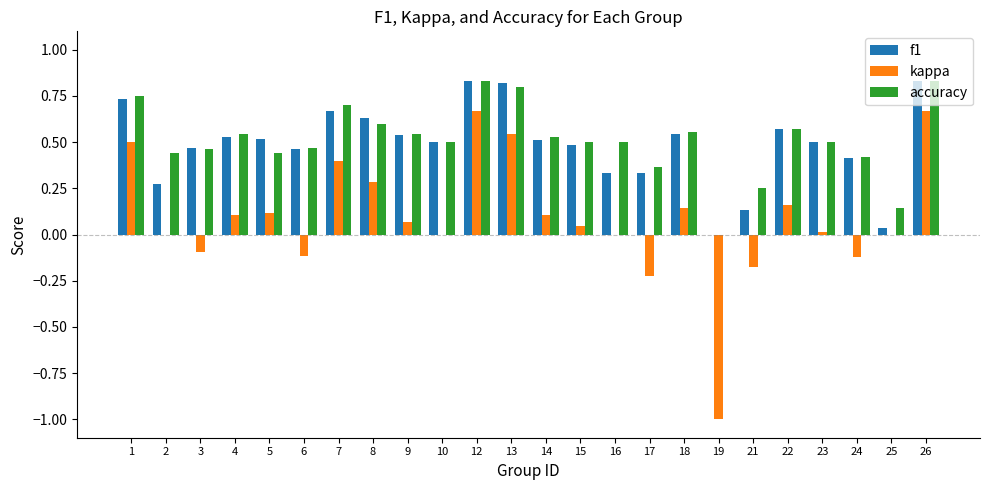

How many categories are shown in the chart?

24